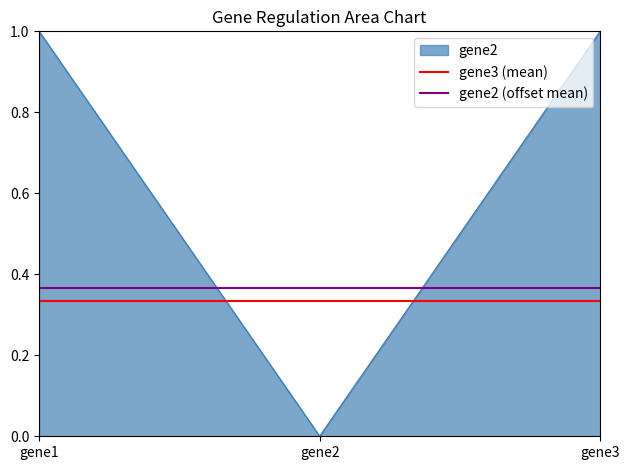

Does the chart have visible grid lines?

No